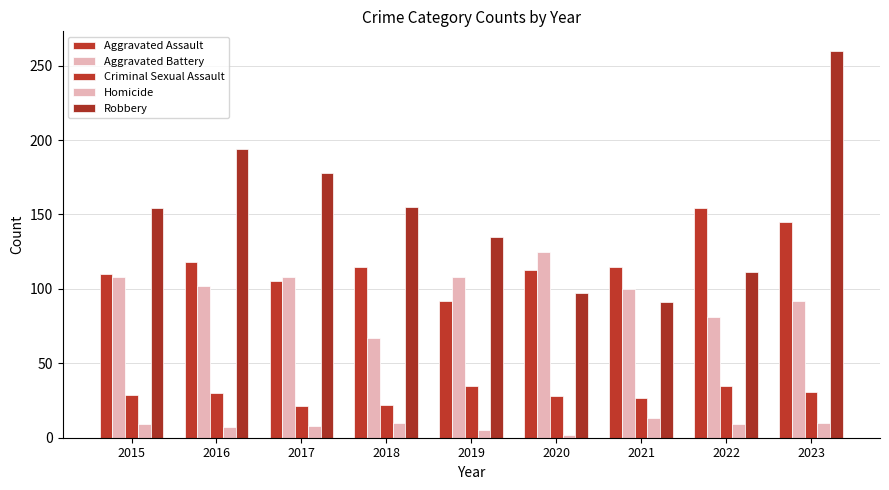

Count the number of categories in the chart.

9